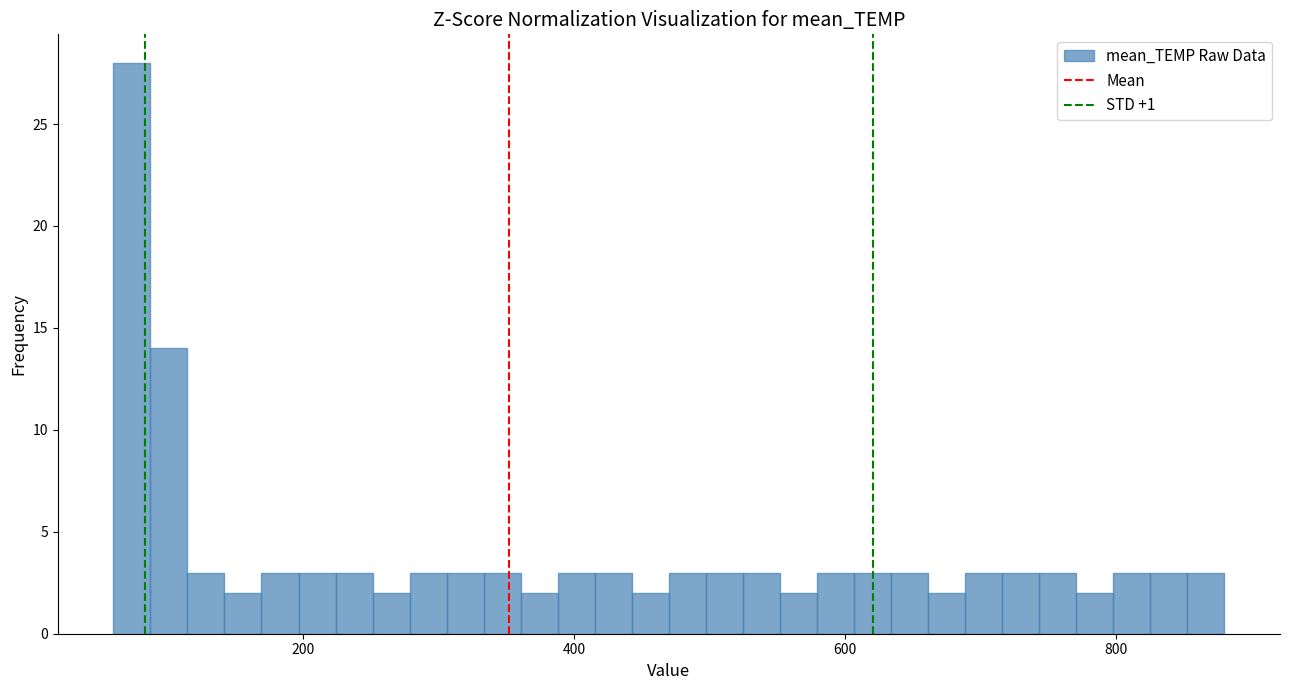

Read against the x-axis, roughly where is the centre of the tallest bar?

80